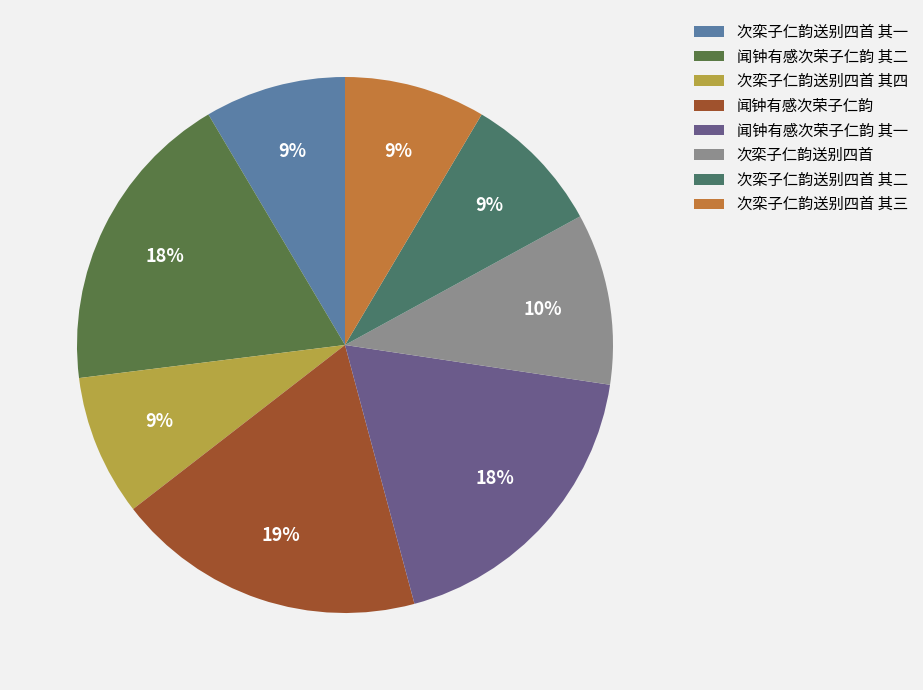

How many slices are in this pie chart?

8